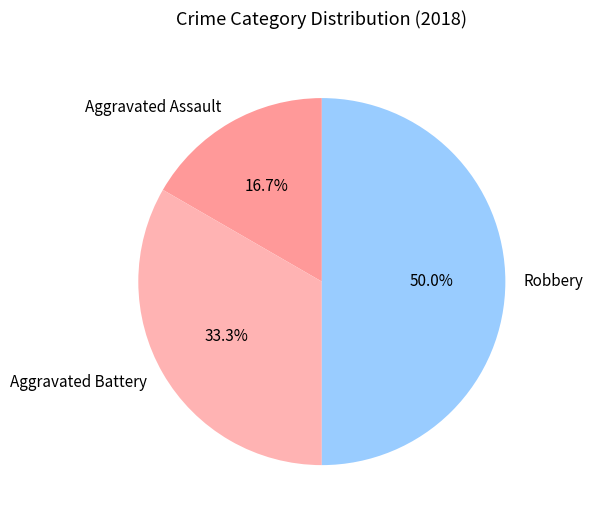

Which slice is the largest?

Robbery